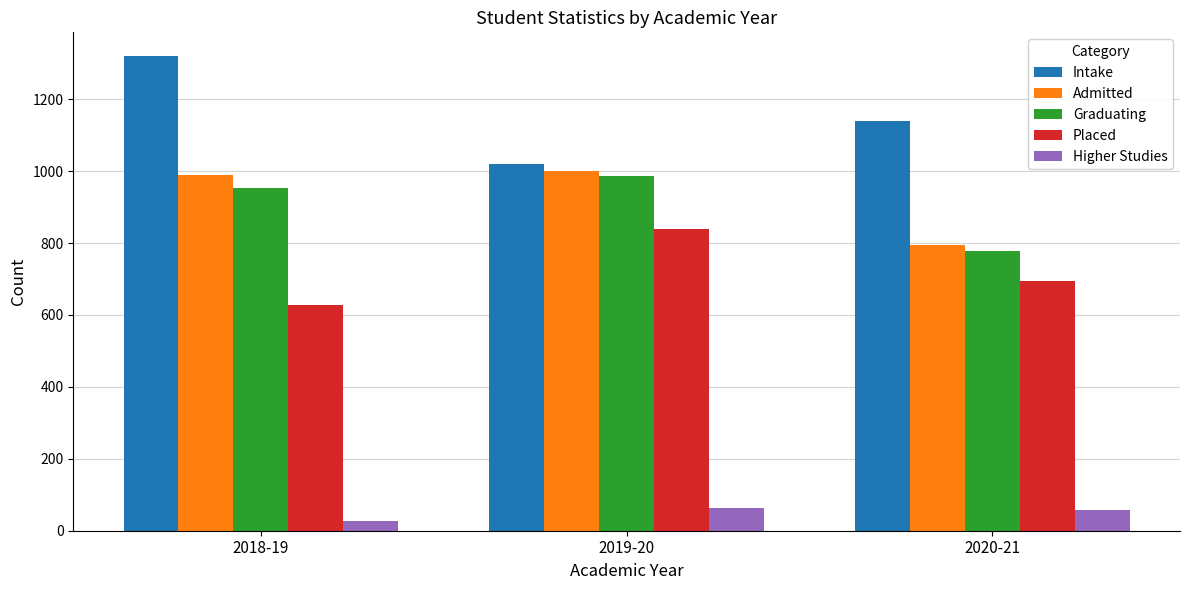

At how many categories does at least one series exceed 1109?

2